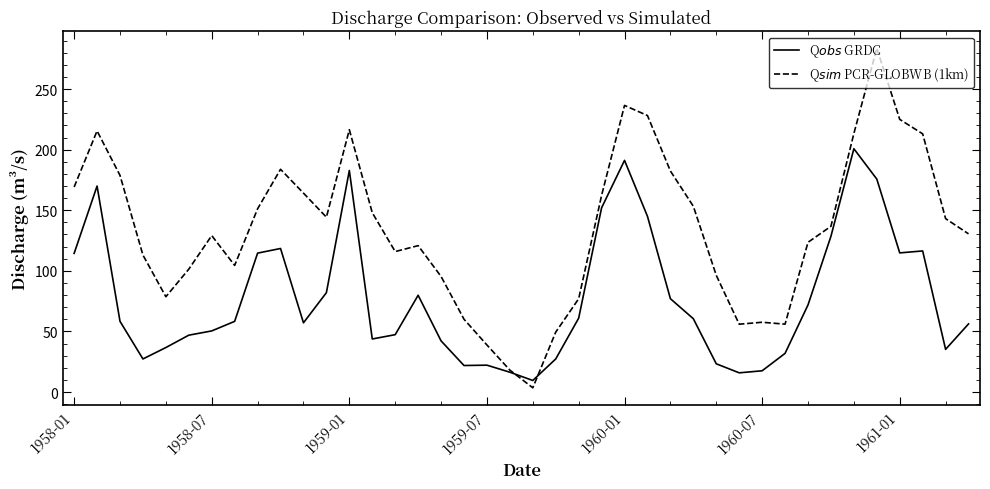

What is the maximum value shown in the chart?

283.6